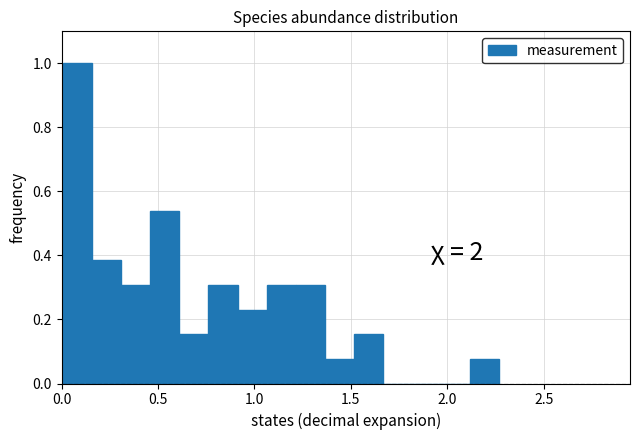

Read against the x-axis, roughly where is the centre of the tallest bar?

0.10